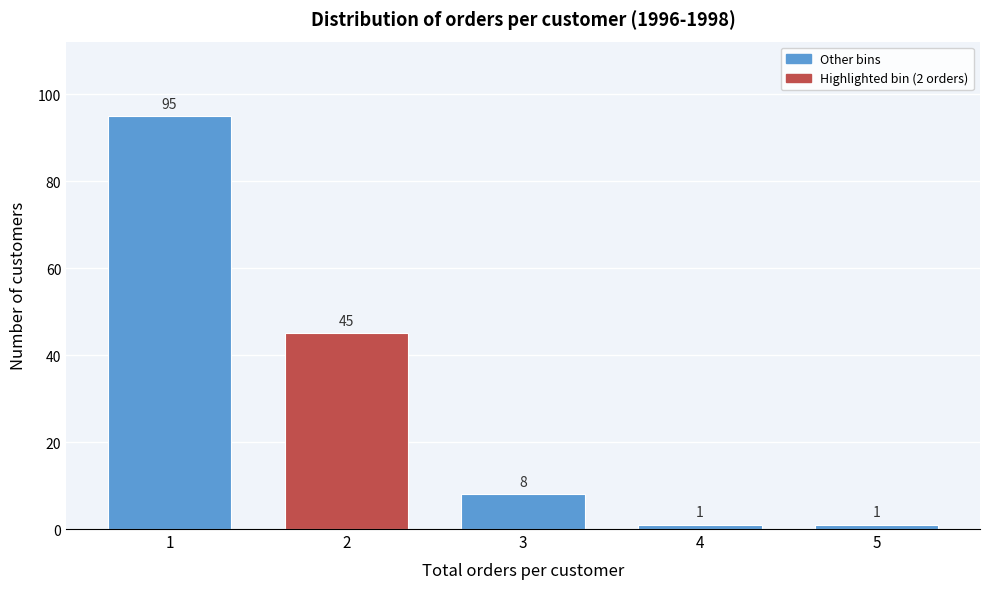

Reading left to right, list all the values displayed in this chart.

1=95	2=45	3=8	4=1	5=1